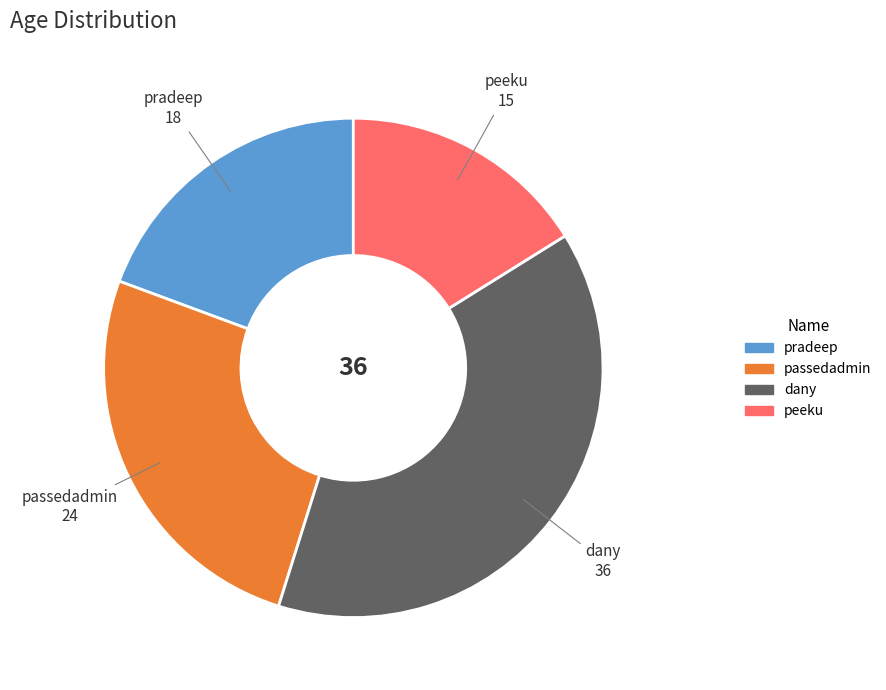

Is it true that peeku is 16% of the pie?

True